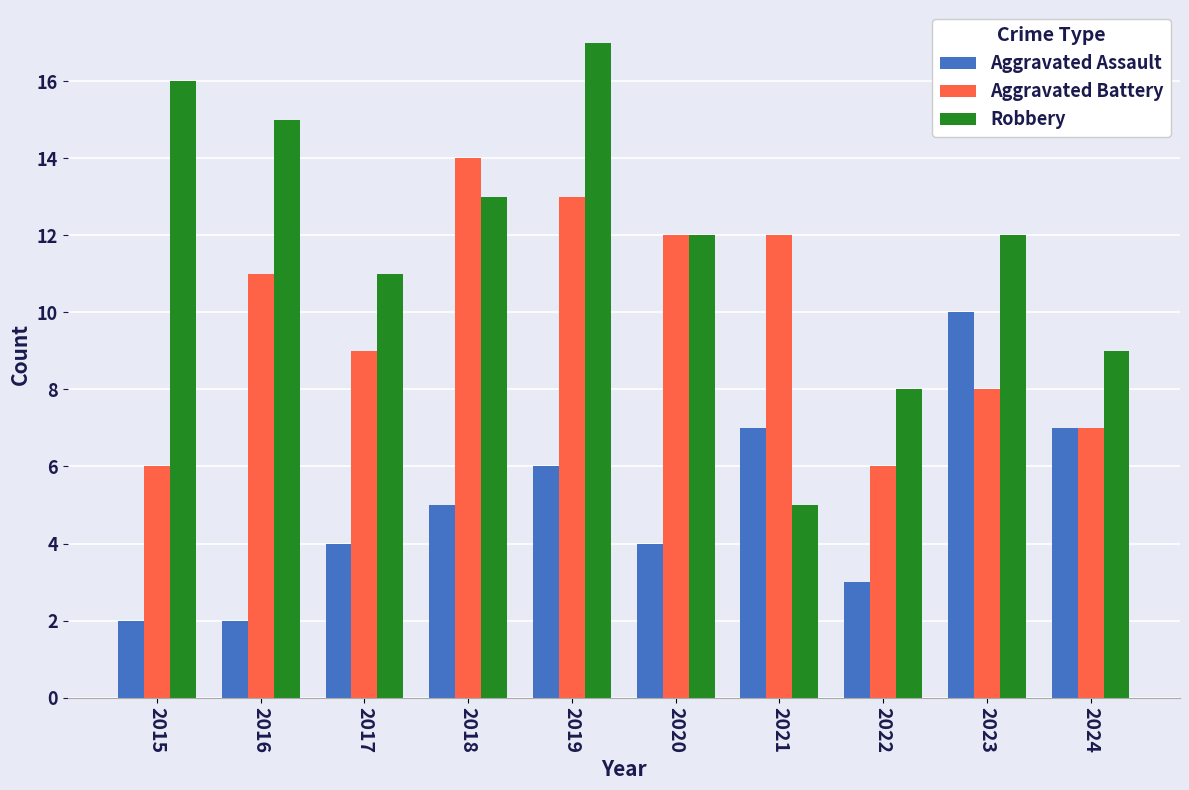

The value of Robbery at 2020 is 12. True or false?

True